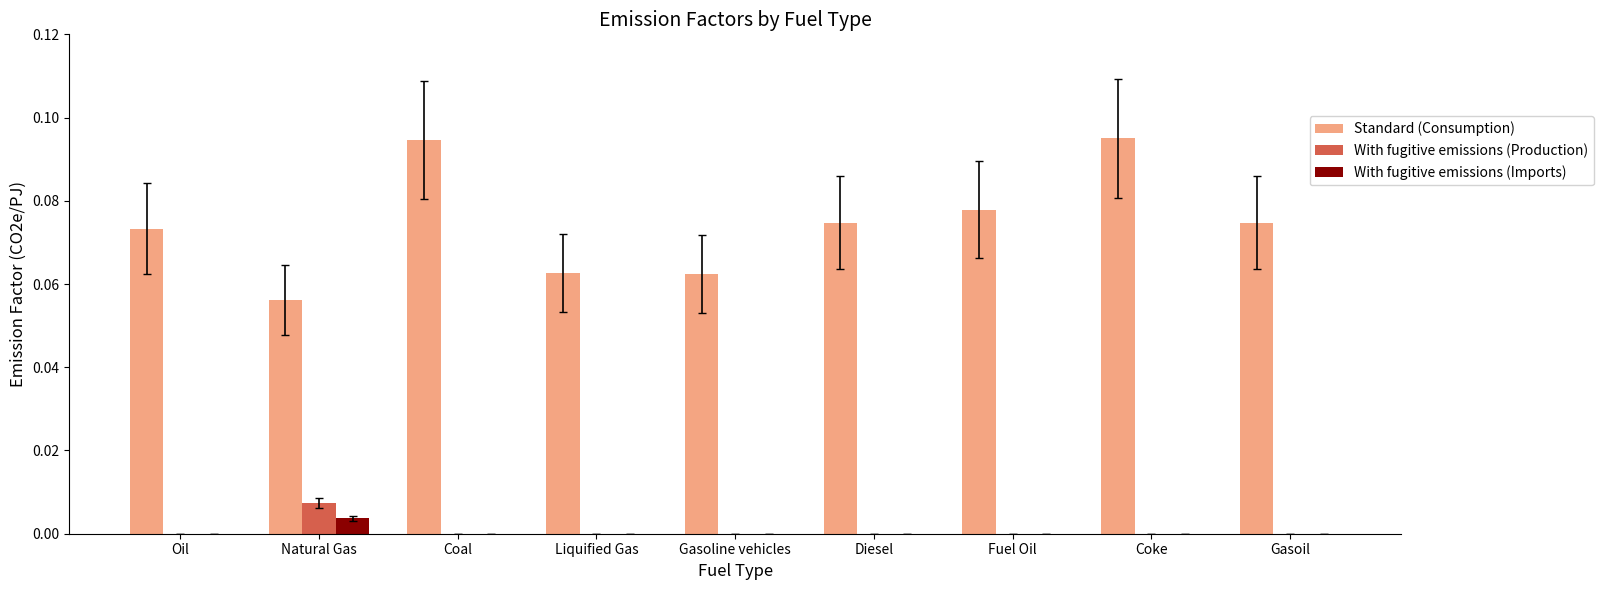

Which series has the largest total across all categories?

Standard (Consumption)